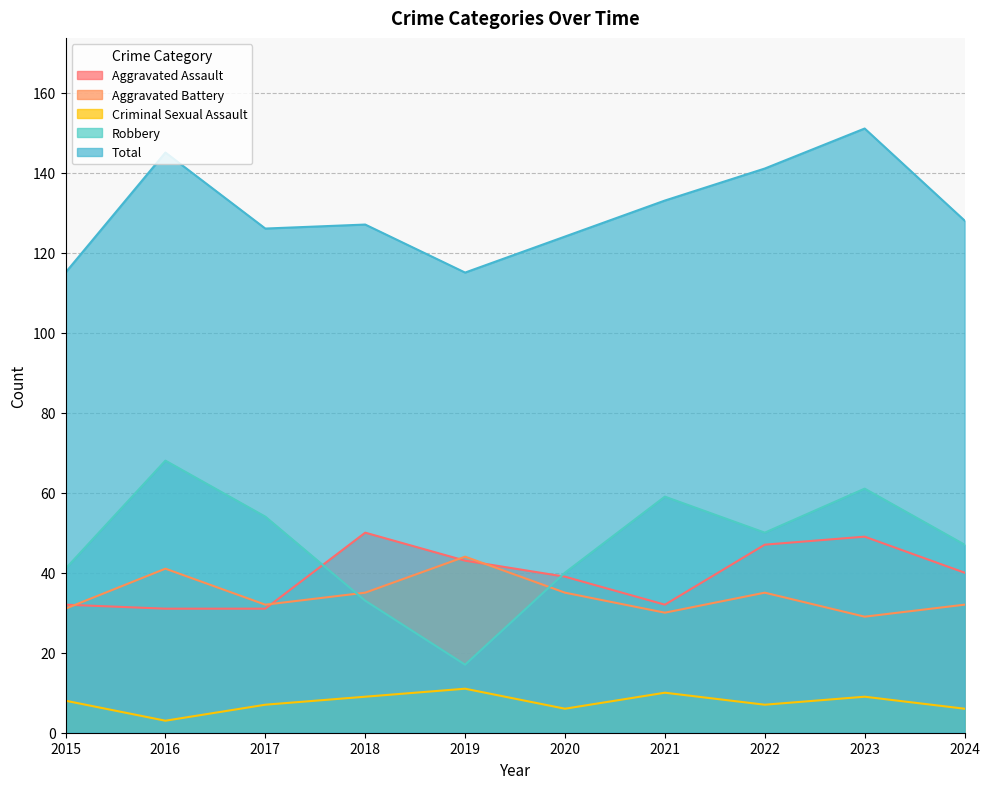

True or false: Aggravated Assault and Total intersect in this chart.

False